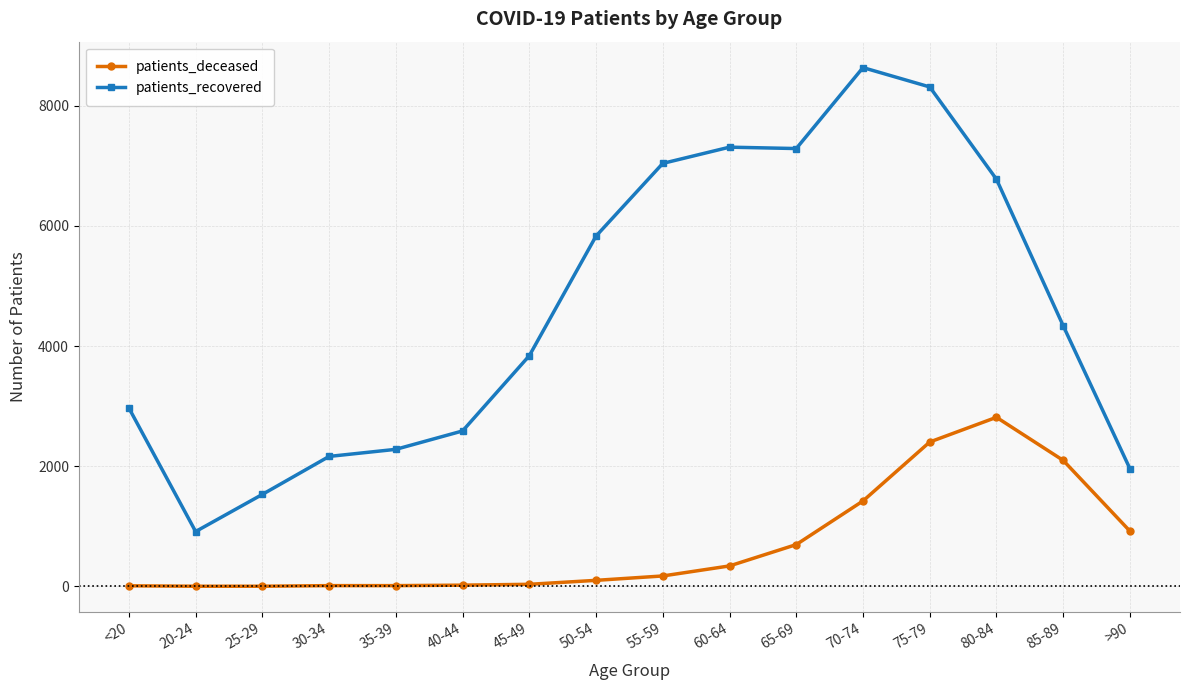

At which label does patients_recovered first exceed 4337?

50-54